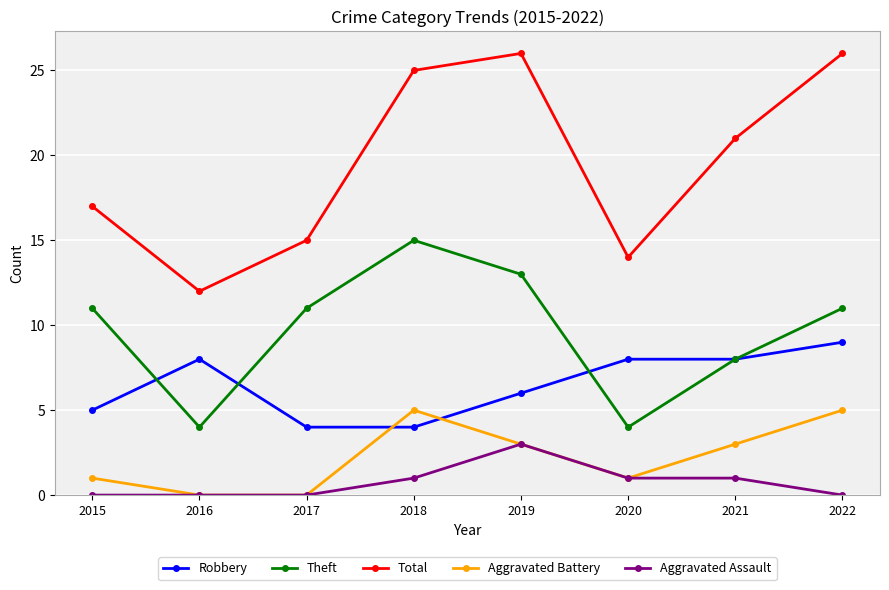

True or false: Theft has more than 0 points higher than both neighbors.

True